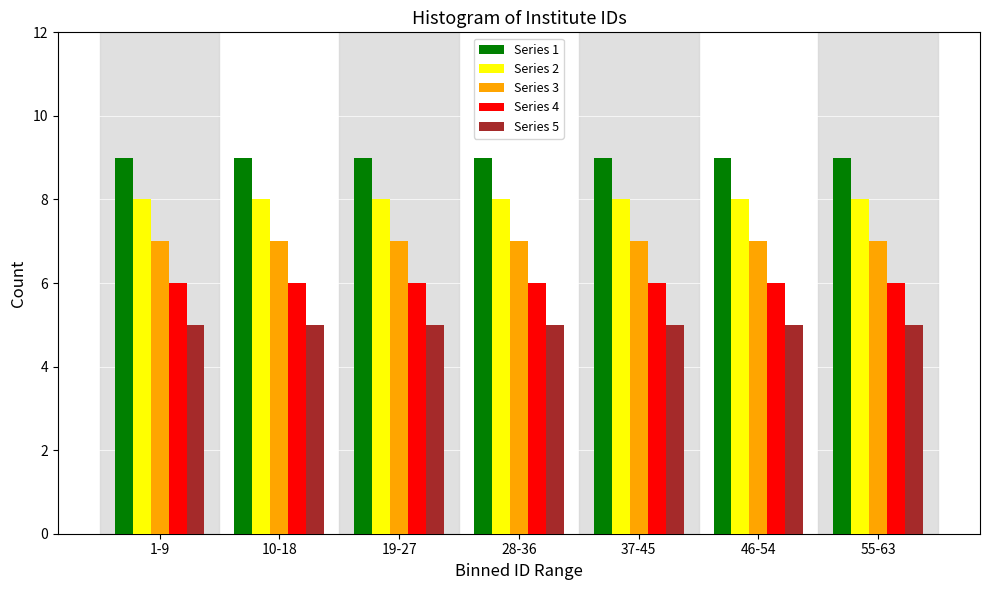

The Series 5 series shows 5 at 1-9. True or false?

True